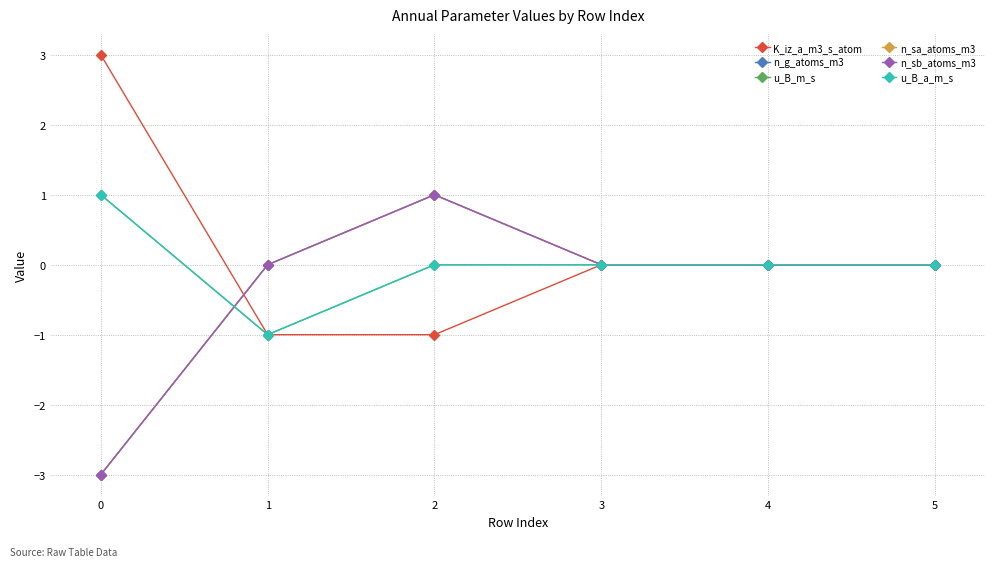

True or false: n_sa_atoms_m3 and K_iz_a_m3_s_atom intersect in this chart.

True